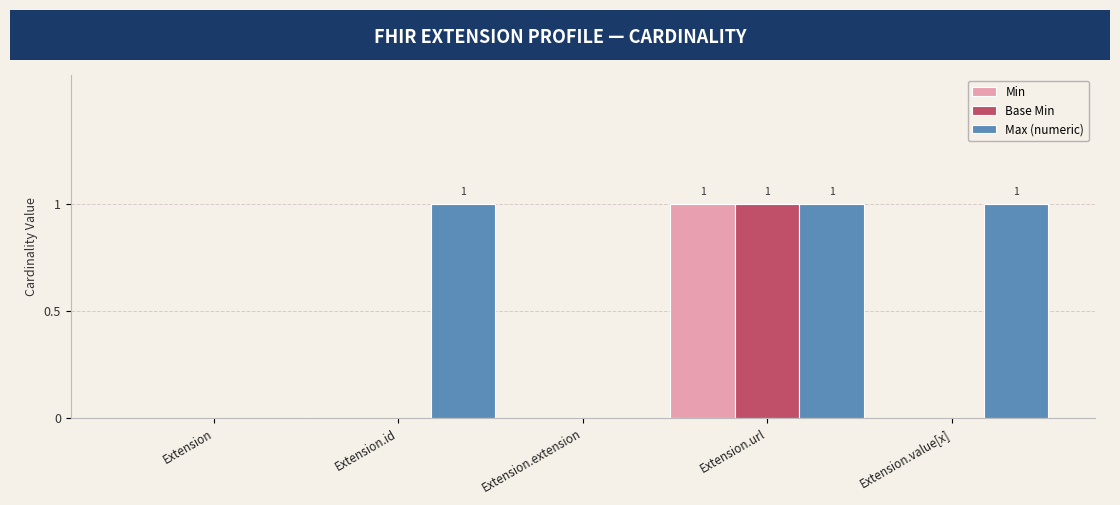

Is the value of Min at Extension.url greater than the value of Base Min at Extension?

Yes